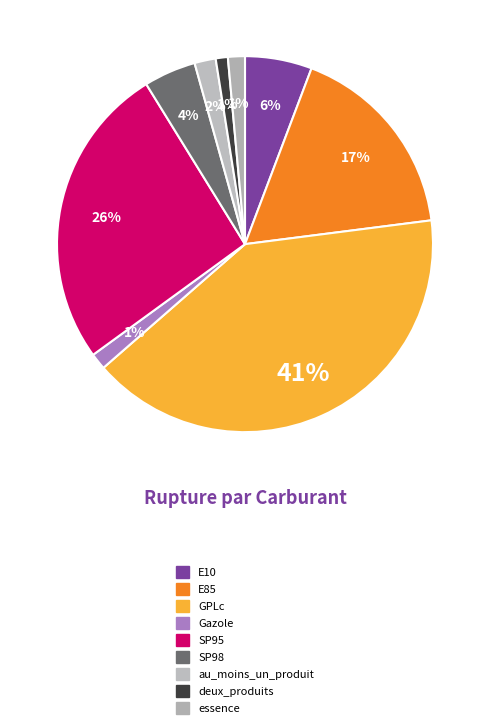

Which category has the smallest portion of the pie?

deux_produits